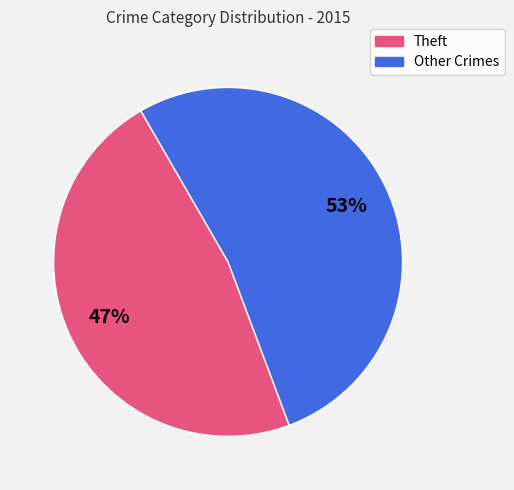

Does any single category account for the majority?

Yes